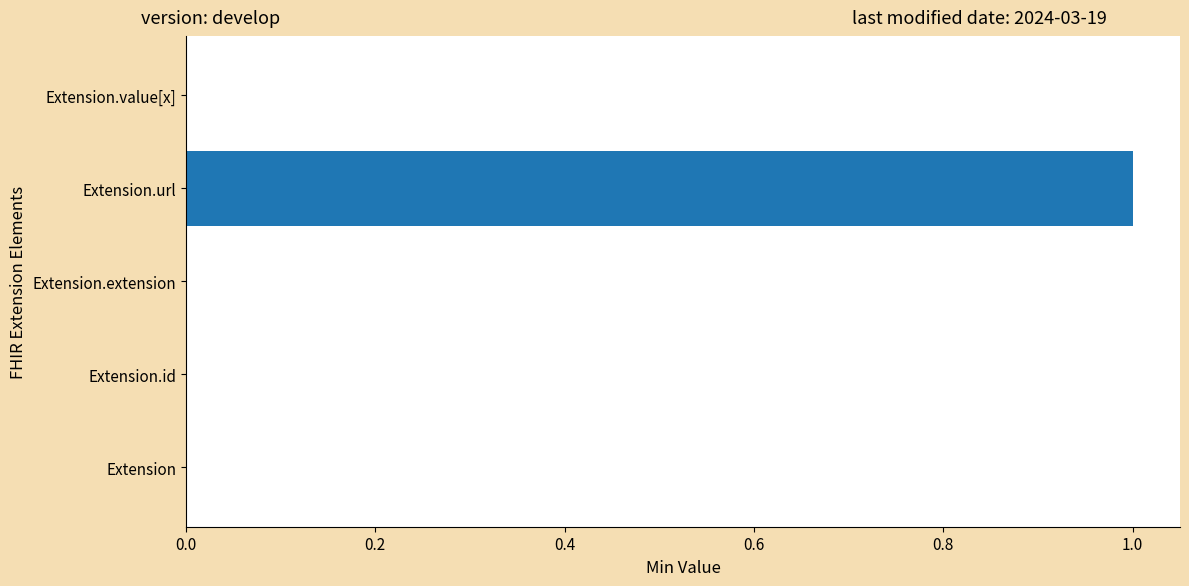

Which label corresponds to the largest value in the chart?

Extension.url